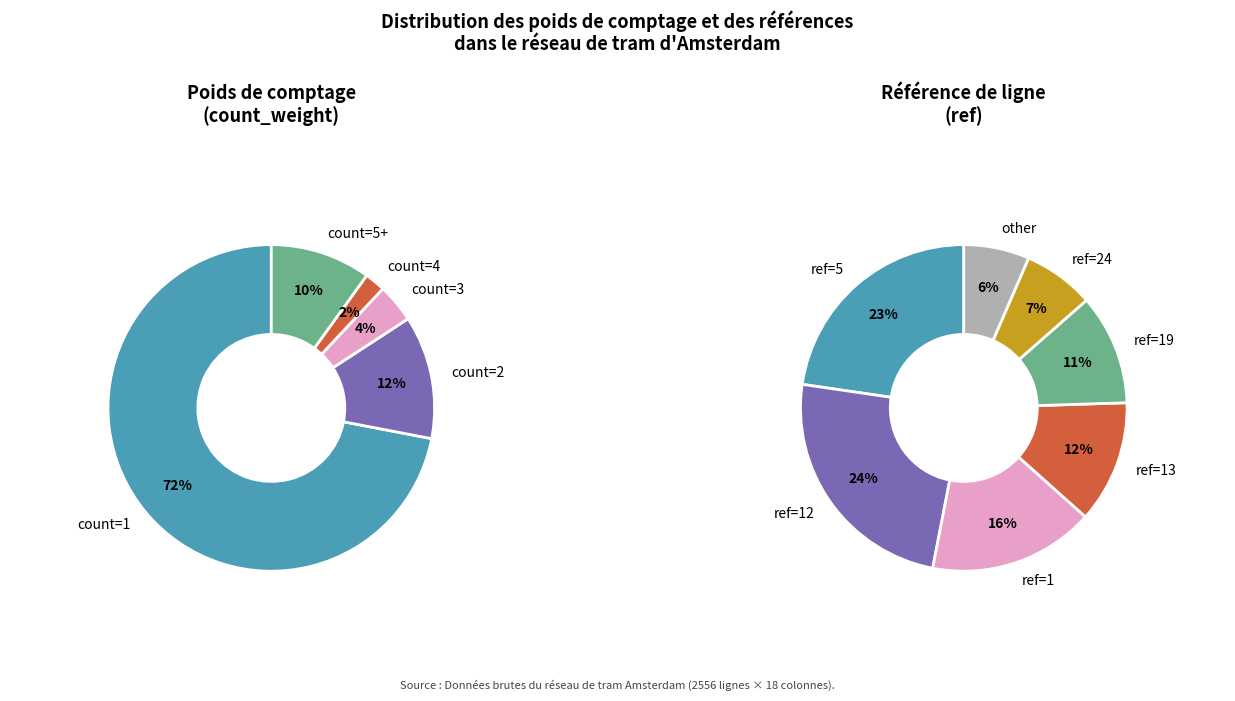

What is the total percentage of 2 and 5+?

22.1%